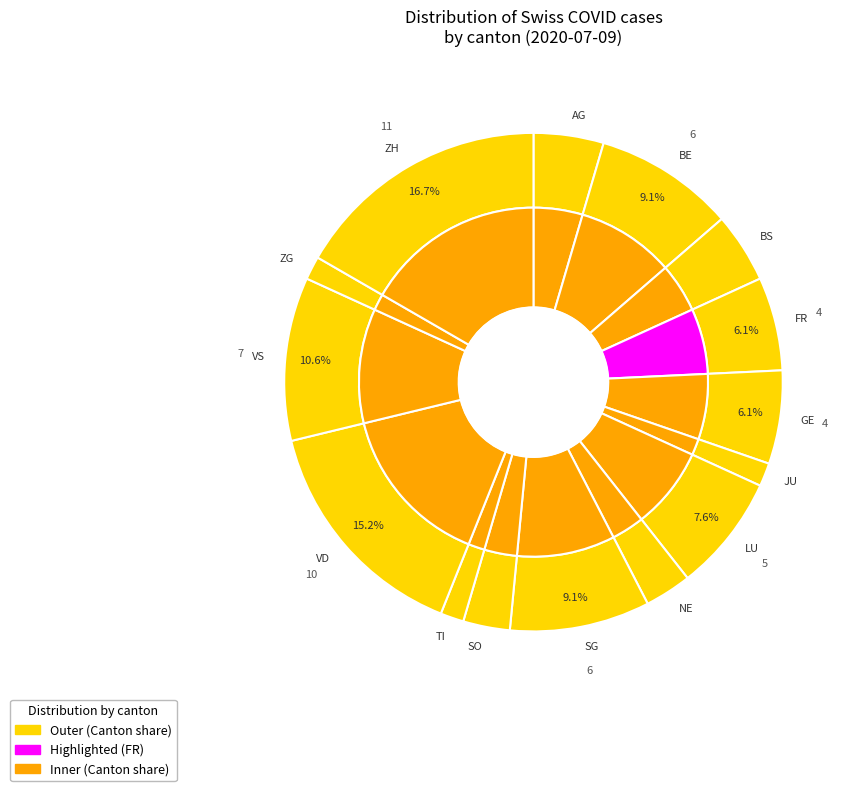

Is the sum of TI and JU greater than half?

No